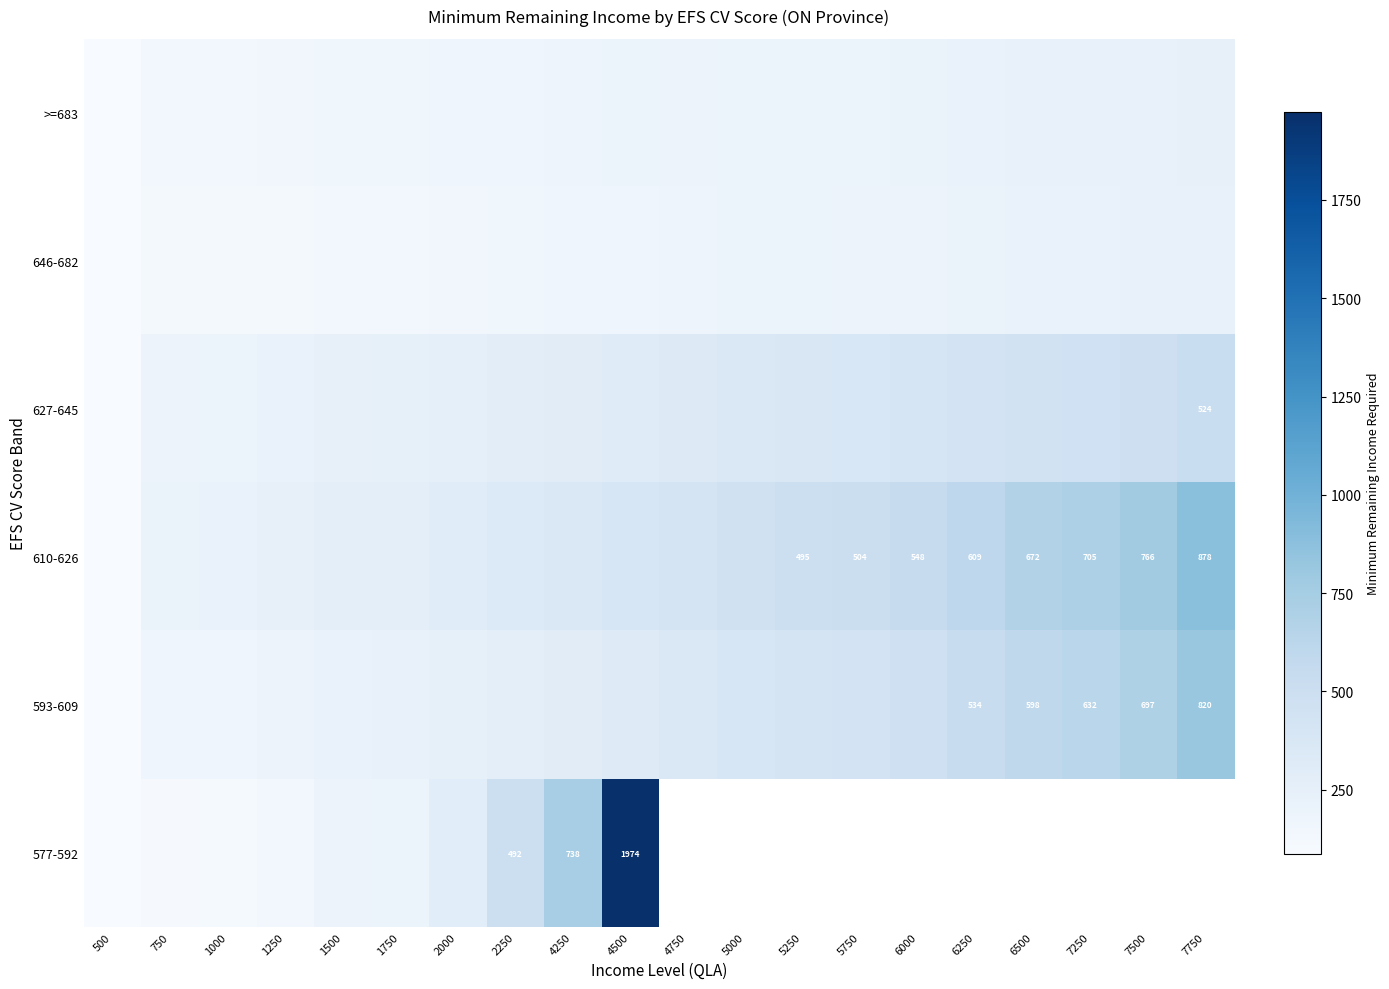

The 593-609 series shows 171.7 at 1000. True or false?

True